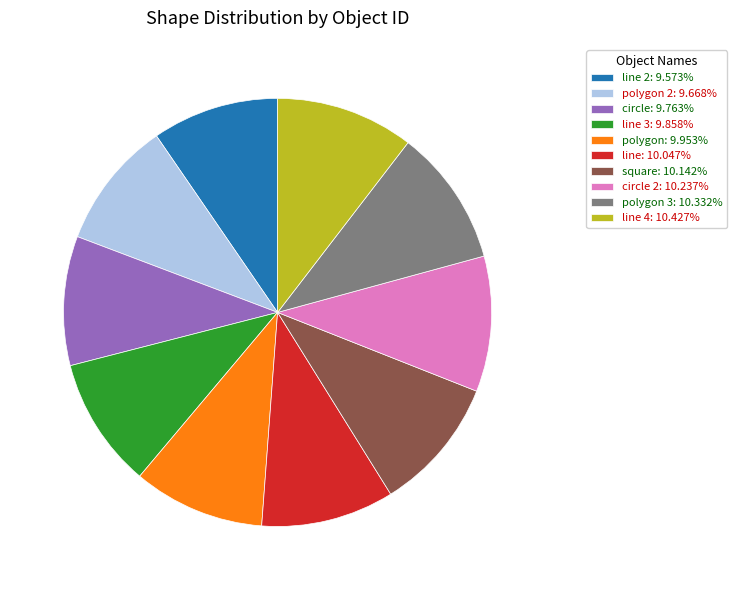

Approximately how many times larger is the value at circle: 9.763% compared to square: 10.142%?

1.0